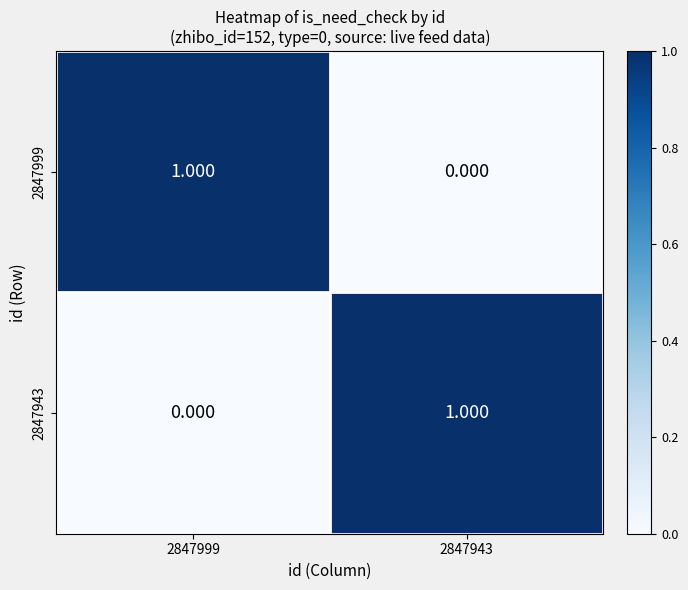

Is the value of 2847943 at 2847999 greater than the value of 2847999 at 2847999?

No